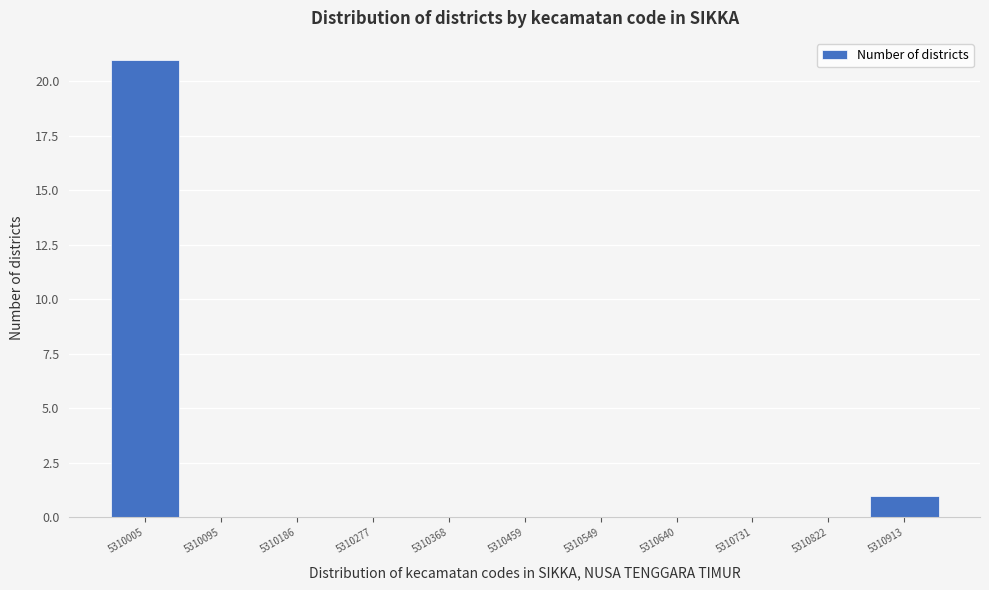

Reading left to right, what are all the values shown in this chart?

5310005=21	5310095=0	5310186=0	5310277=0	5310368=0	5310459=0	5310549=0	5310640=0	5310731=0	5310822=0	5310913=1